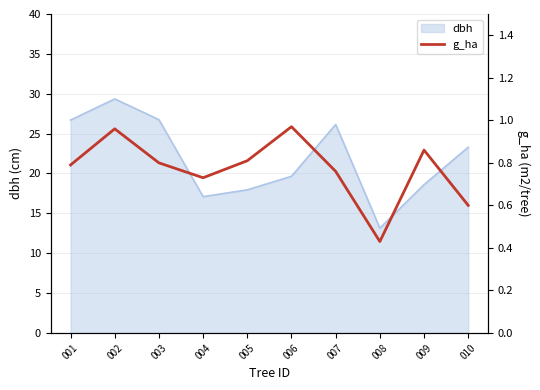

What is the smallest value displayed?

0.4